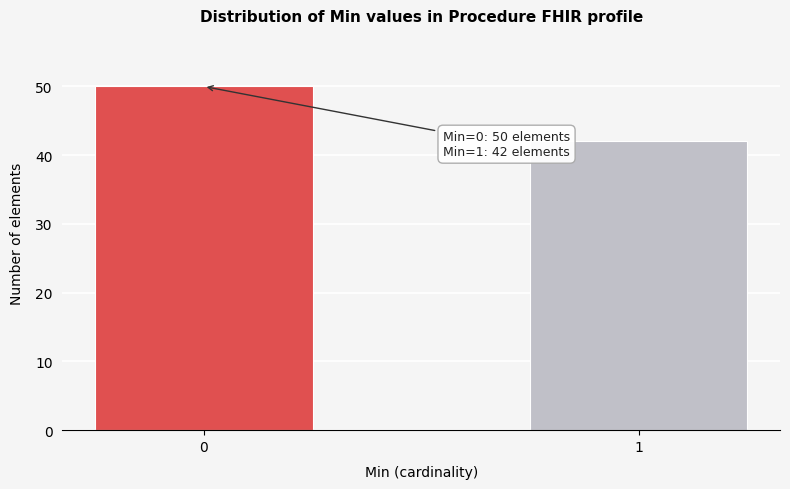

Reading left to right, list all the values displayed in this chart.

0=50	1=42